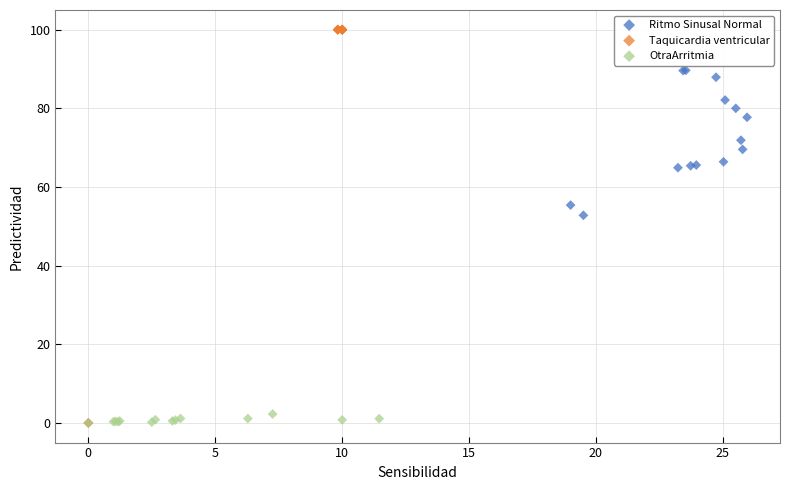

Which series has the widest spread of Y values?

Taquicardia ventricular